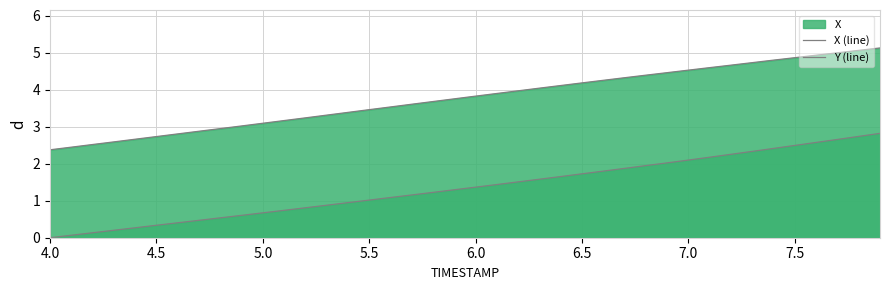

Which series has the widest spread of values?

Y (line)